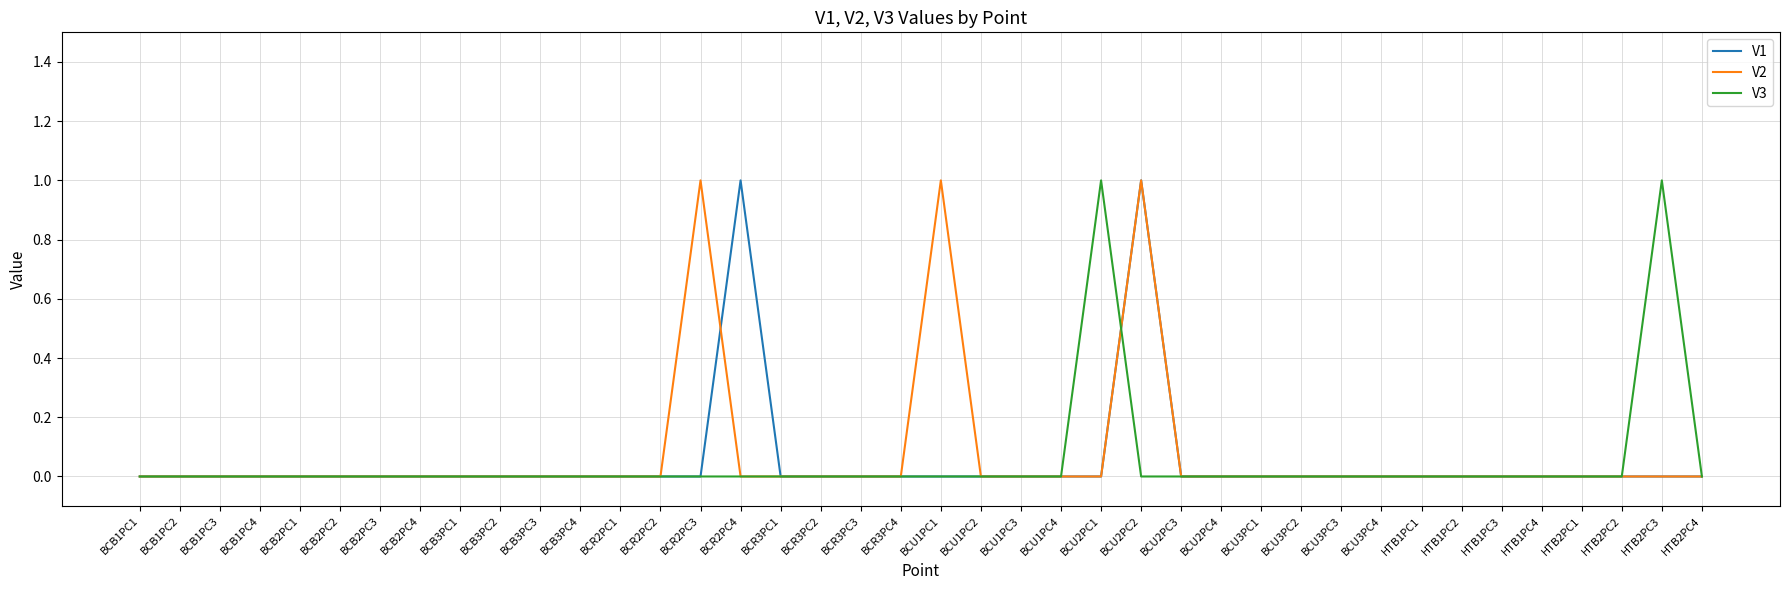

What is the highest value of the V1 series?

1